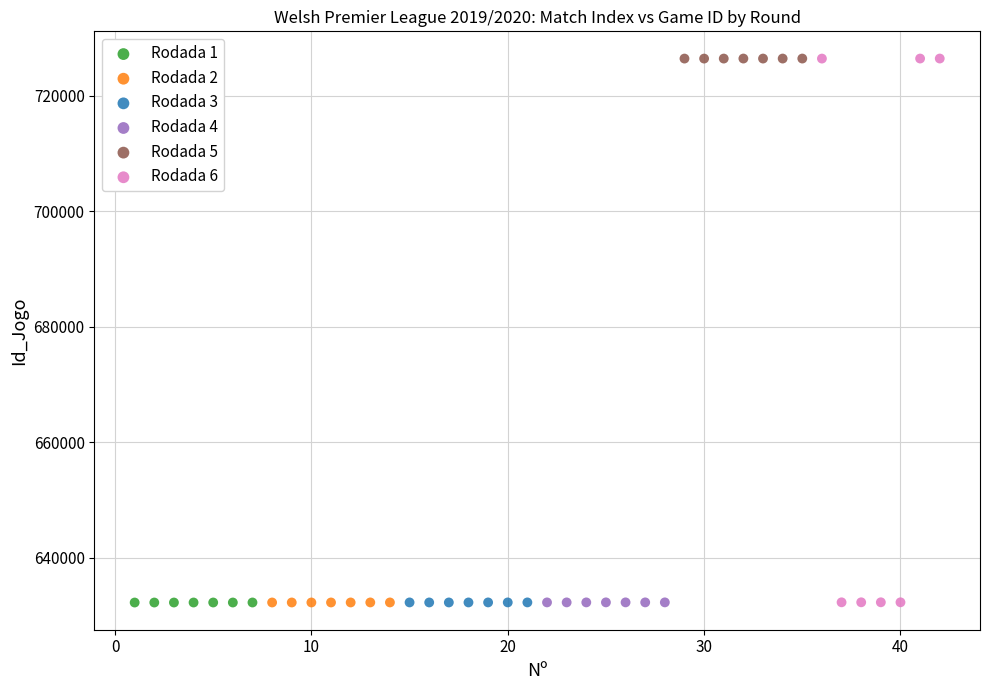

What are all the series names shown in the legend?

Rodada 1, Rodada 2, Rodada 3, Rodada 4, Rodada 5, Rodada 6